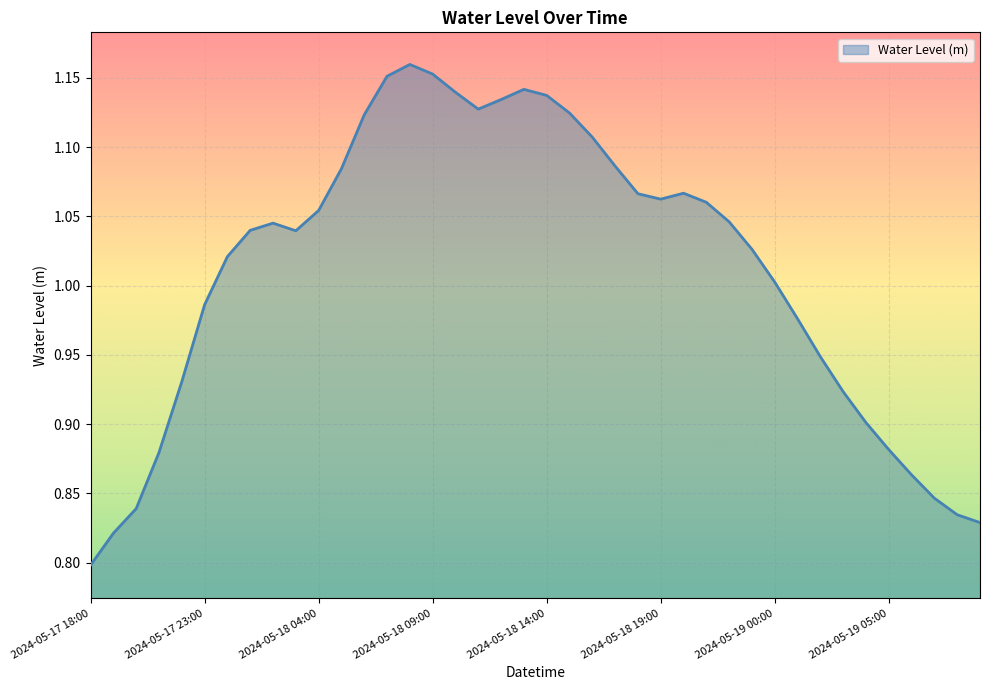

What is the difference between the maximum and minimum values?

0.4